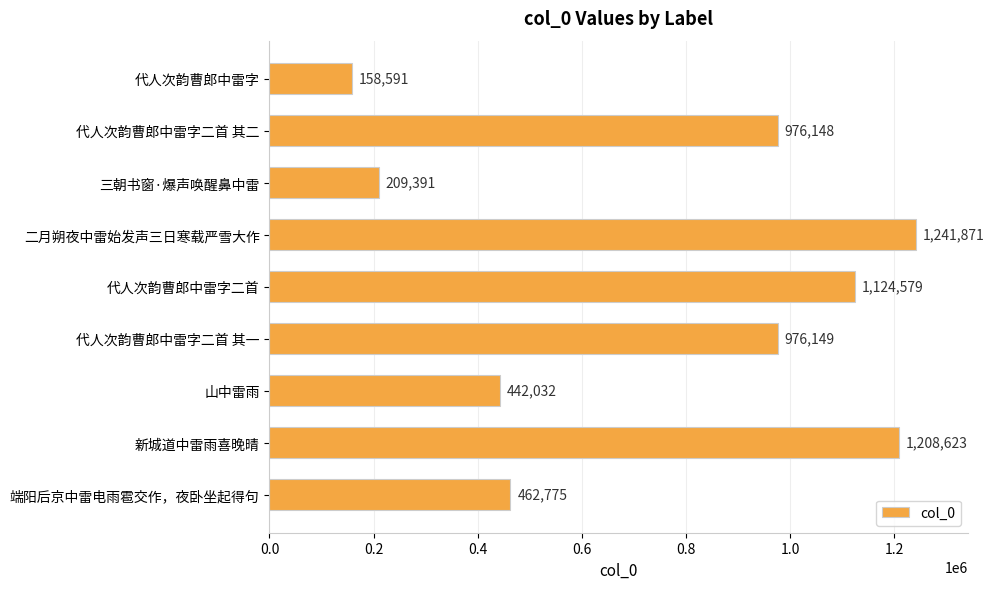

Is it true that the value at 端阳后京中雷电雨雹交作，夜卧坐起得句 is 462775?

True